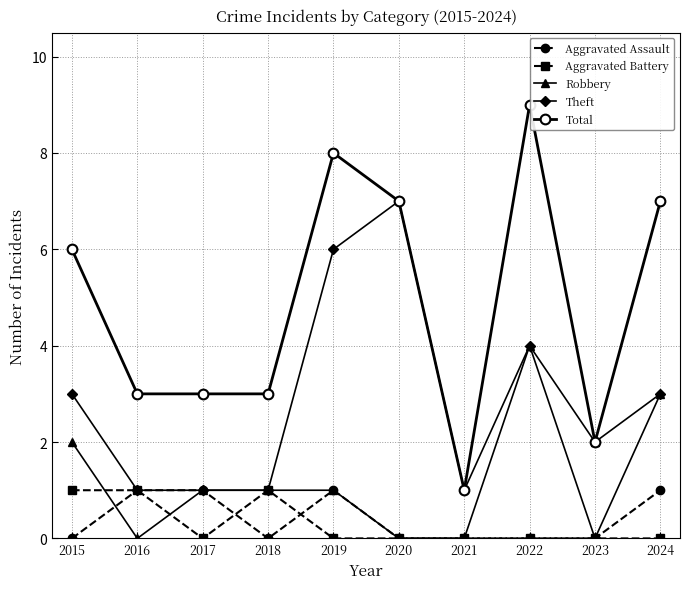

What is the approximate value of Theft at 2015?

3